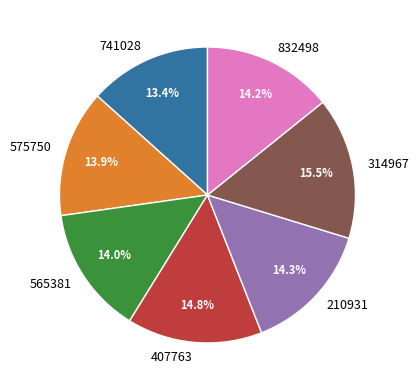

Between 210931 and 741028, which is larger?

210931